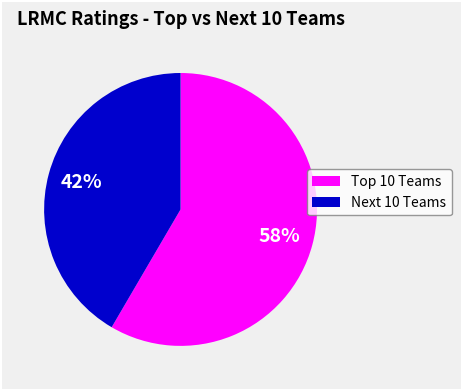

To the nearest percent, what is the average slice percentage?

50%